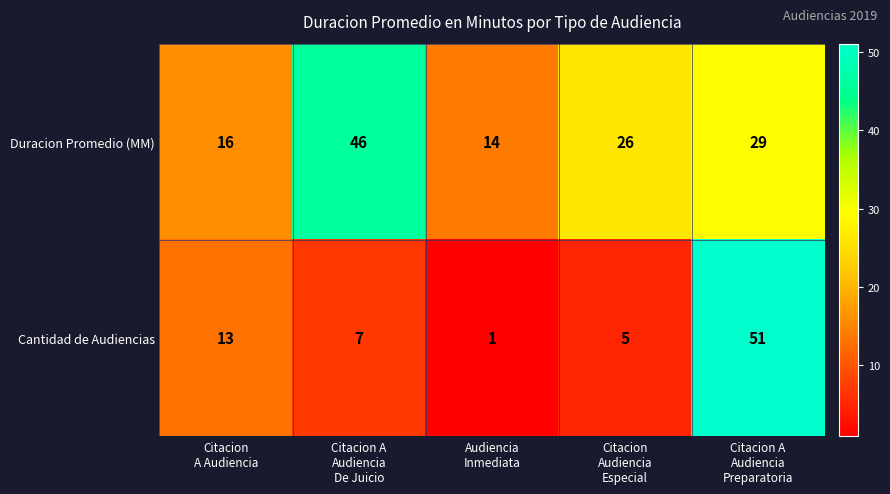

What is the difference between the maximum and minimum values in the Cantidad de Audiencias series?

50